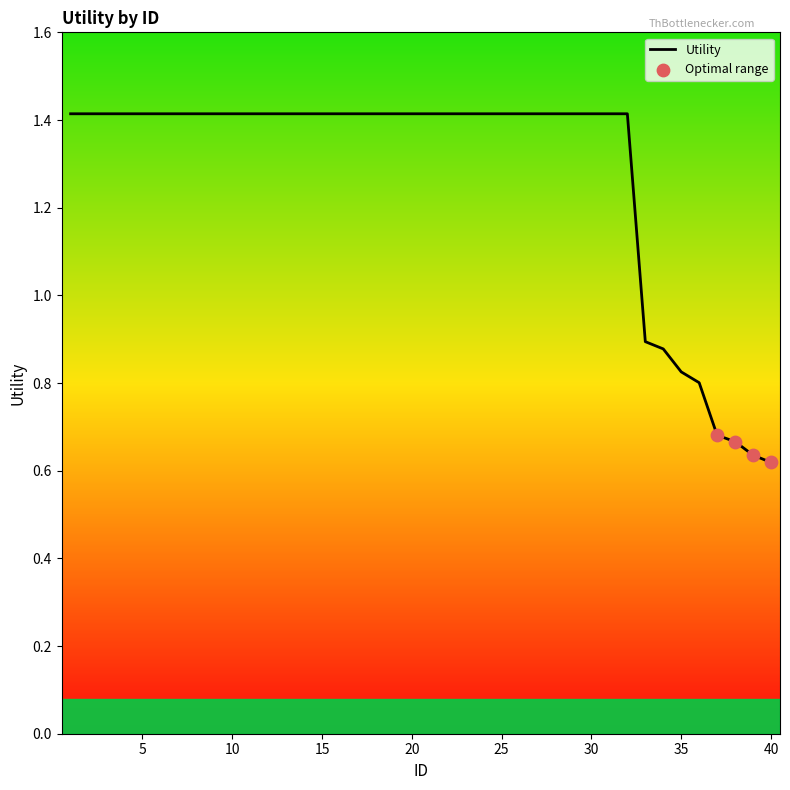

What is the maximum value shown in the chart?

1.4